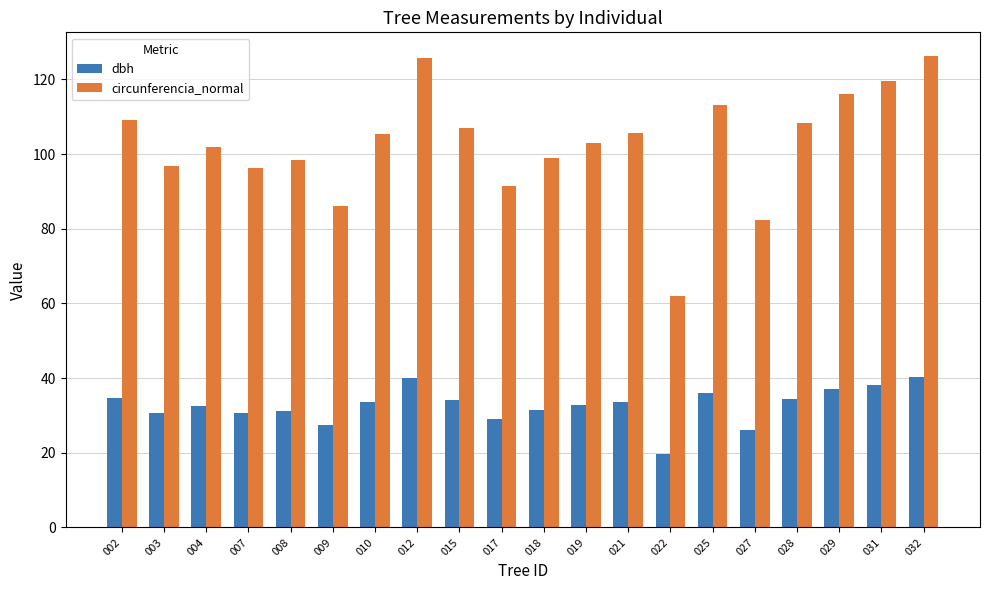

Is the value of circunferencia_normal at 029 greater than the value of dbh at 017?

Yes